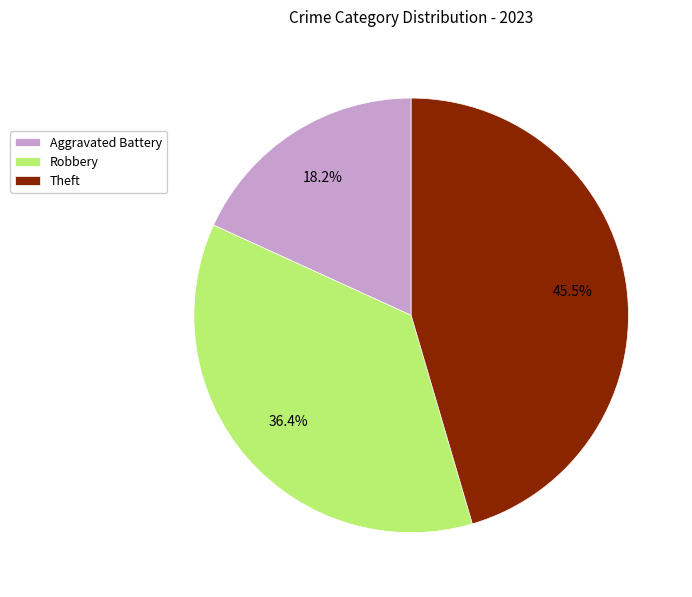

To the nearest percent, what is the difference between the Theft and Aggravated Battery slice percentages?

27%